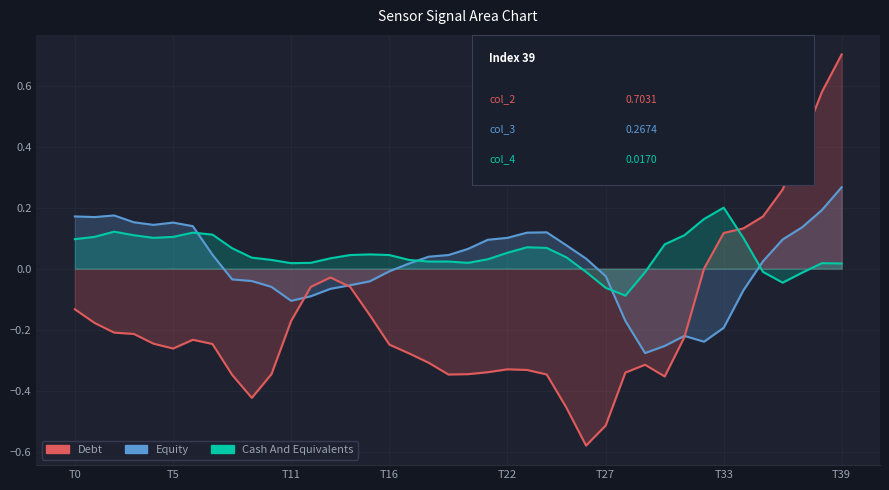

Is it true that col_4 equals -0.1 at 36?

False